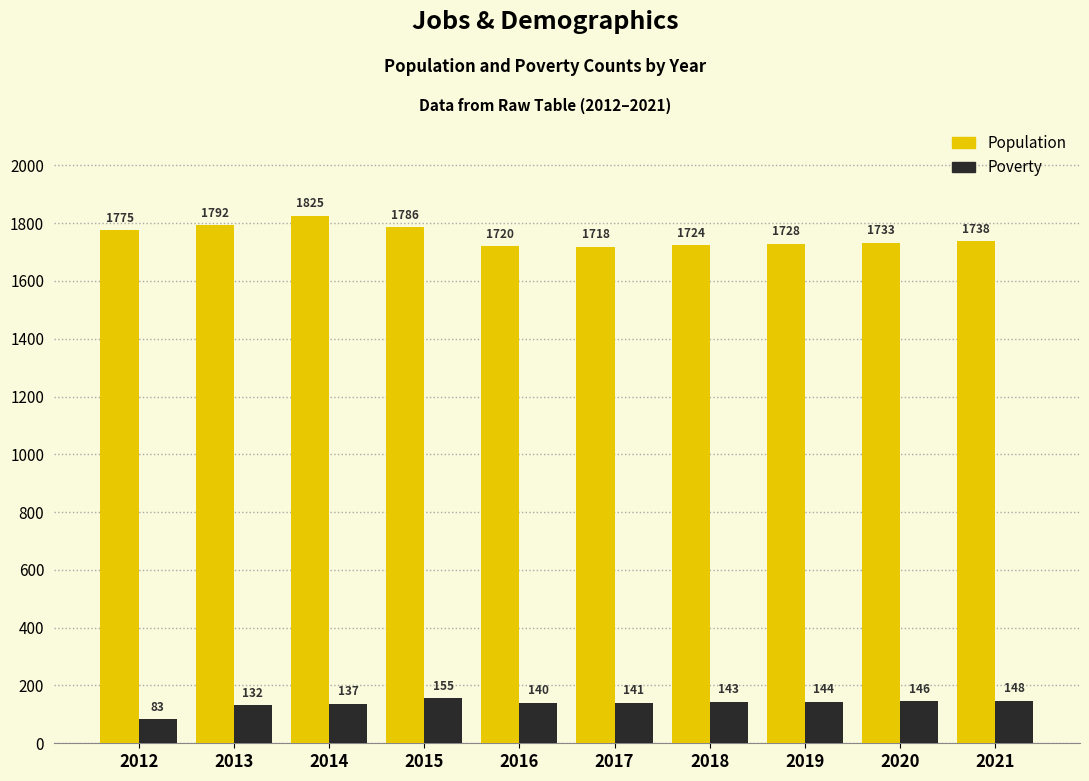

Which series has the widest spread of values?

Population